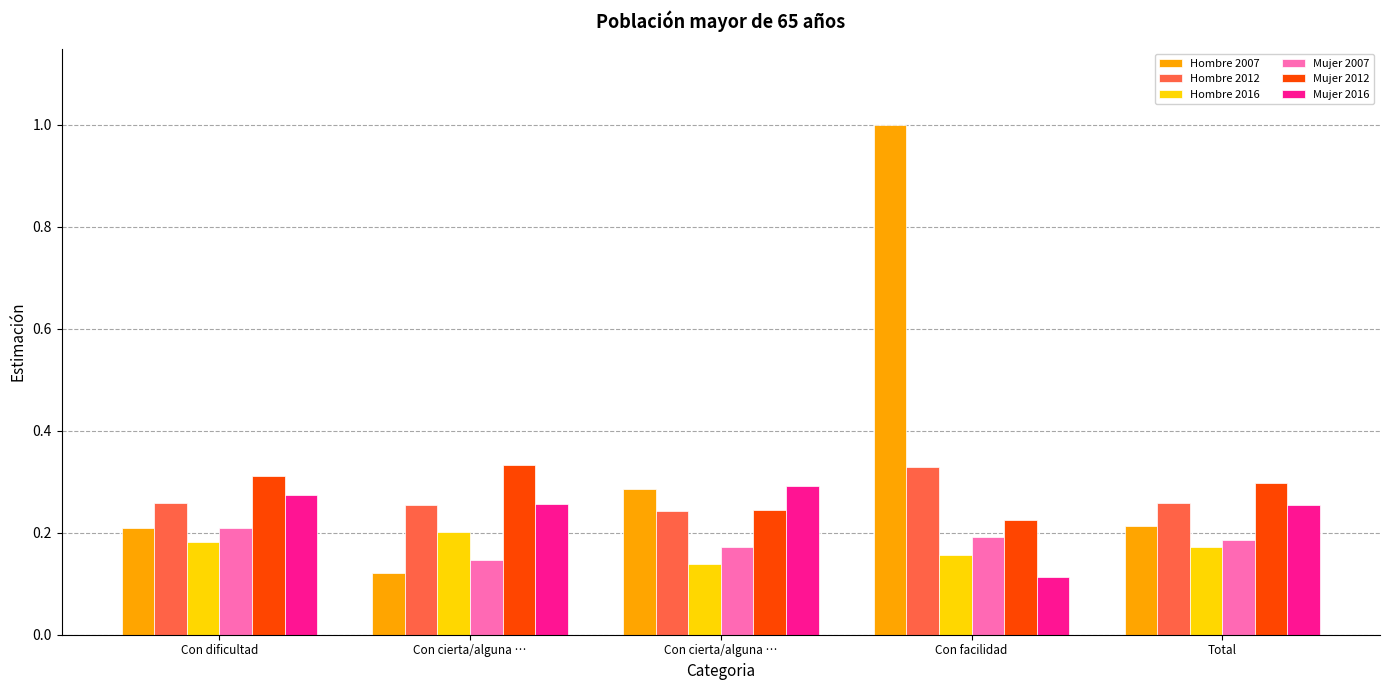

How many categories are shown in the chart?

5